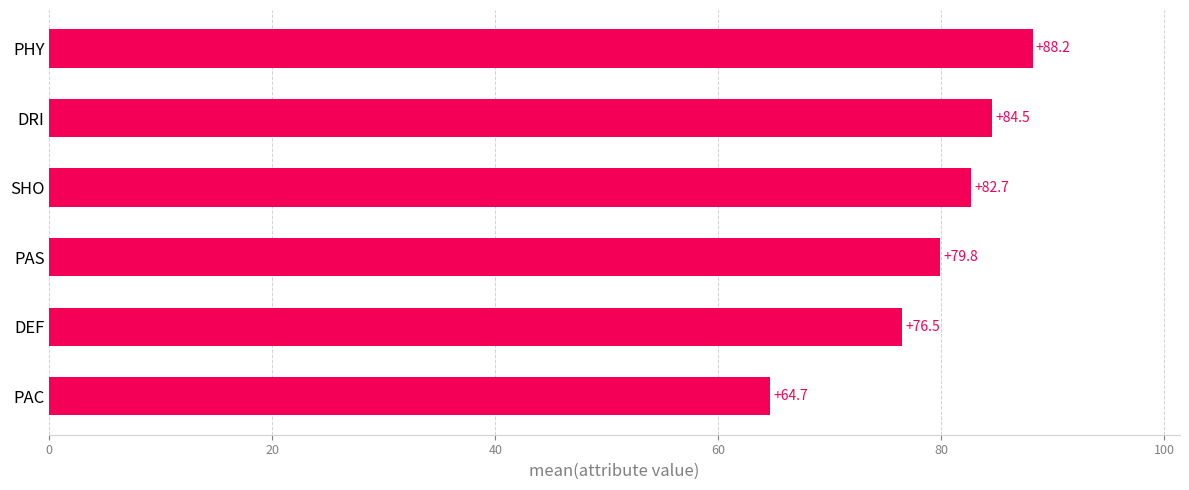

List the labels in order of value, smallest first.

PAC, DEF, PAS, SHO, DRI, PHY